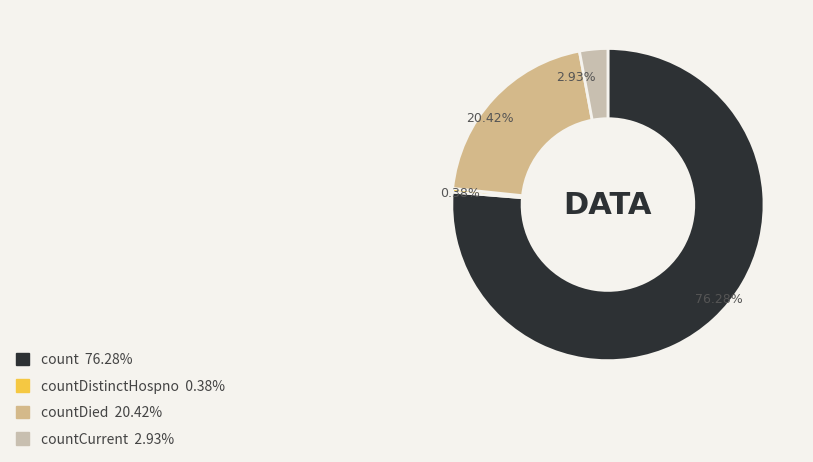

Does any single category account for the majority?

Yes